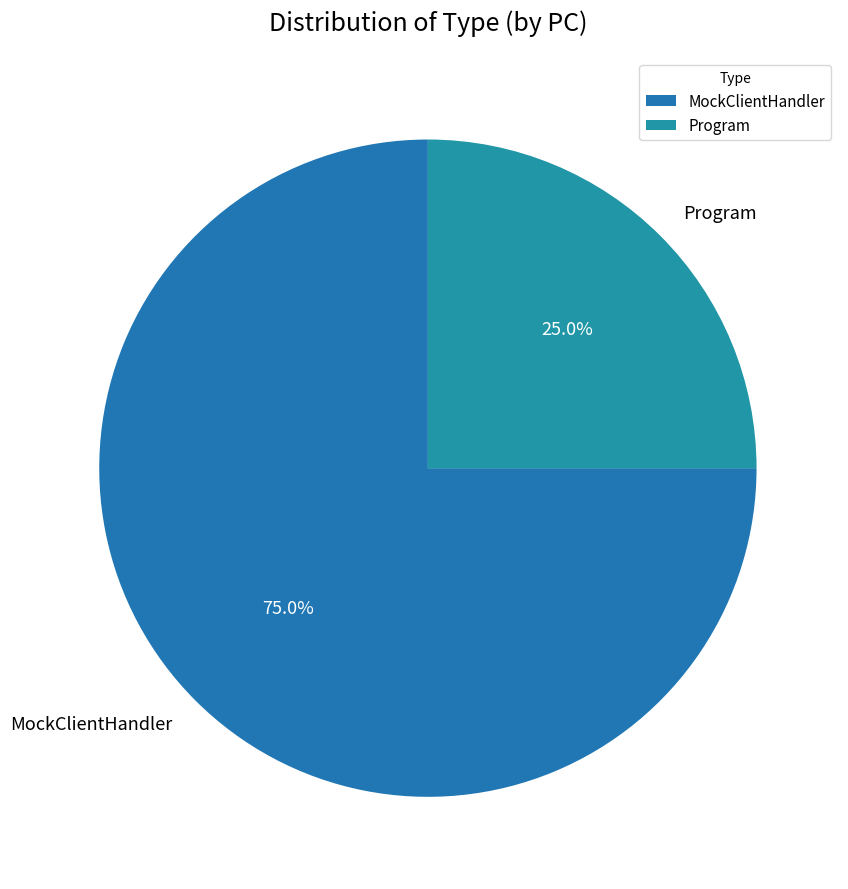

Between Program and MockClientHandler, which is larger?

MockClientHandler